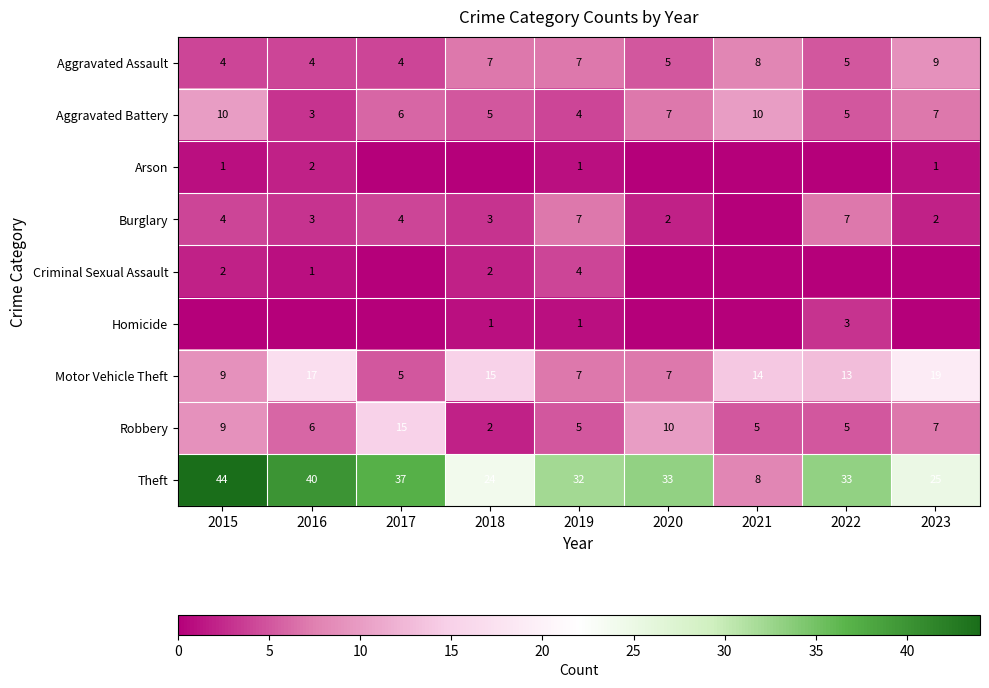

What is the spread (max minus min) of values at 2018?

24